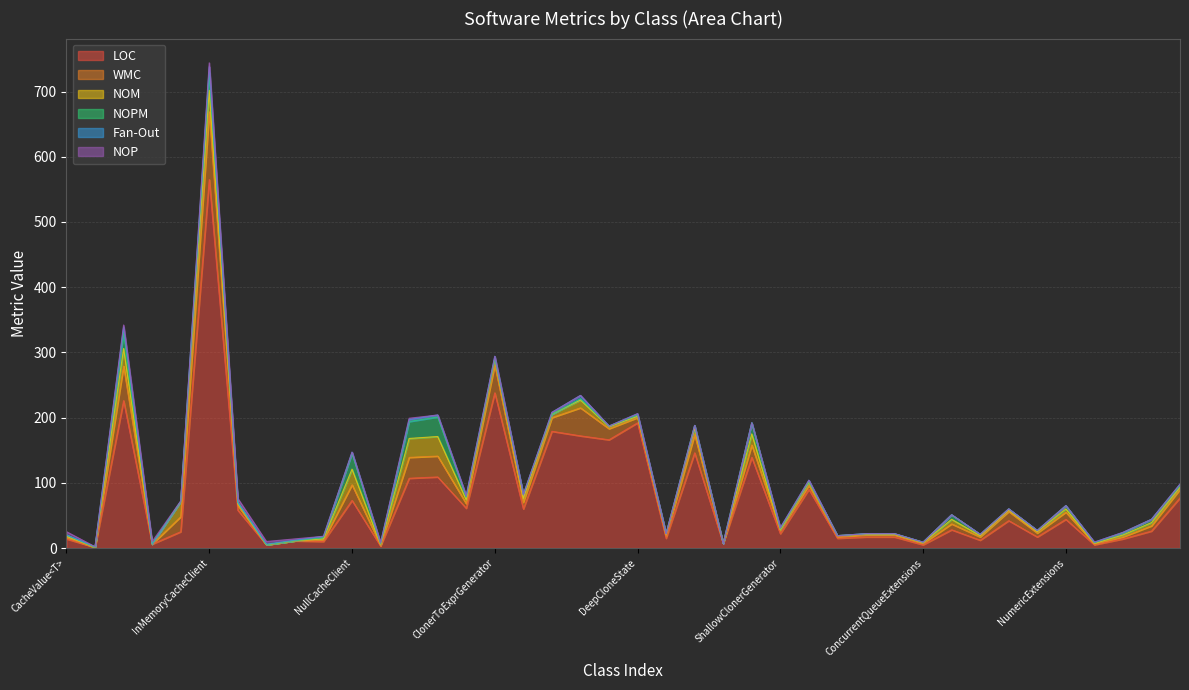

How many values in WMC are above zero?

35